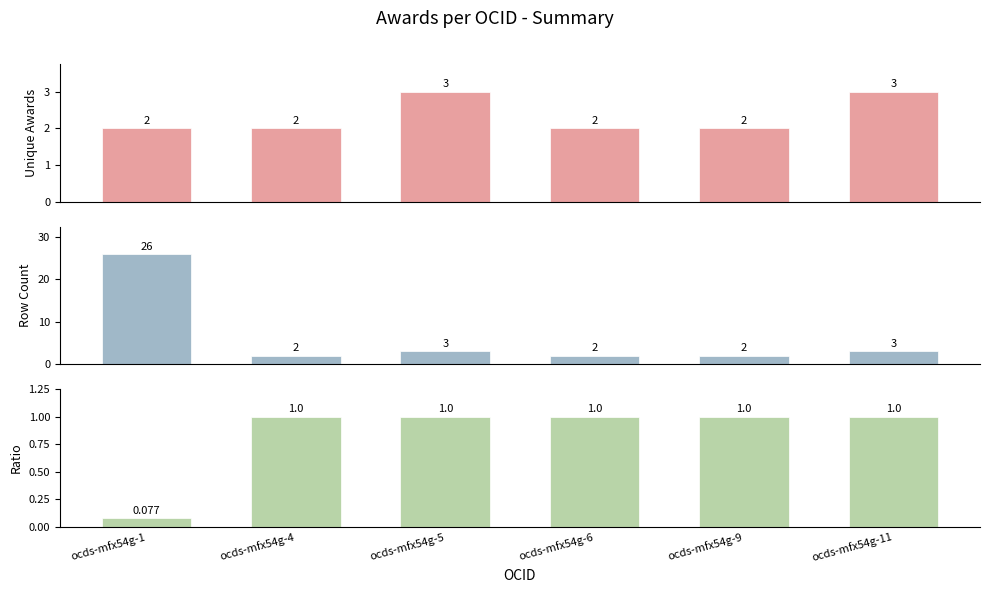

Reading left to right, what are all the values shown in this chart?

Unique Award Count: 2.0	2.0	3.0	2.0	2.0	3.0
Total Rows per OCID: 26.0	2.0	3.0	2.0	2.0	3.0
Awards/Rows Ratio: 0.1	1.0	1.0	1.0	1.0	1.0